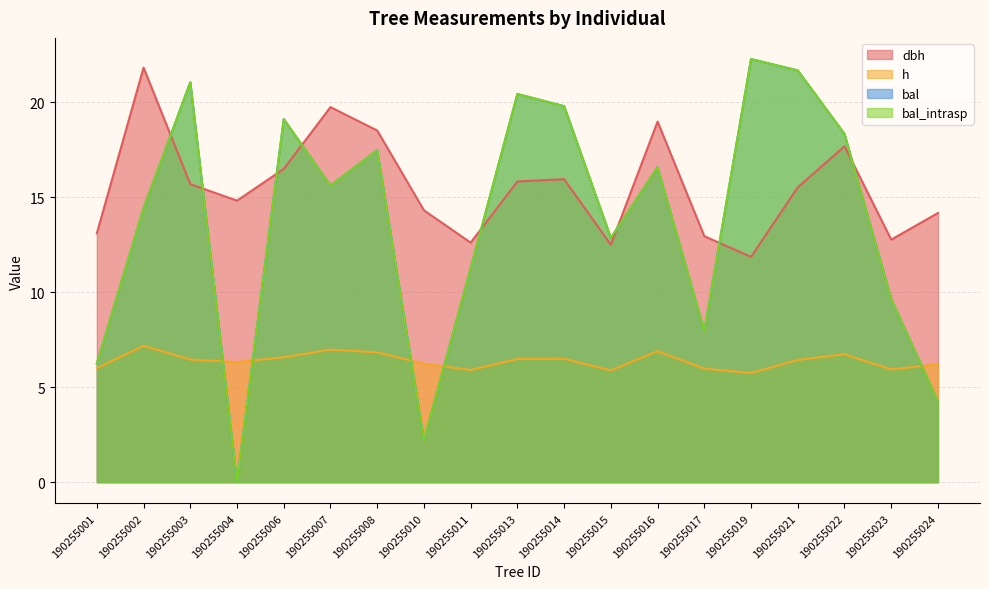

In bal_intrasp, how many points are lower than both neighbors (excluding endpoints)?

5